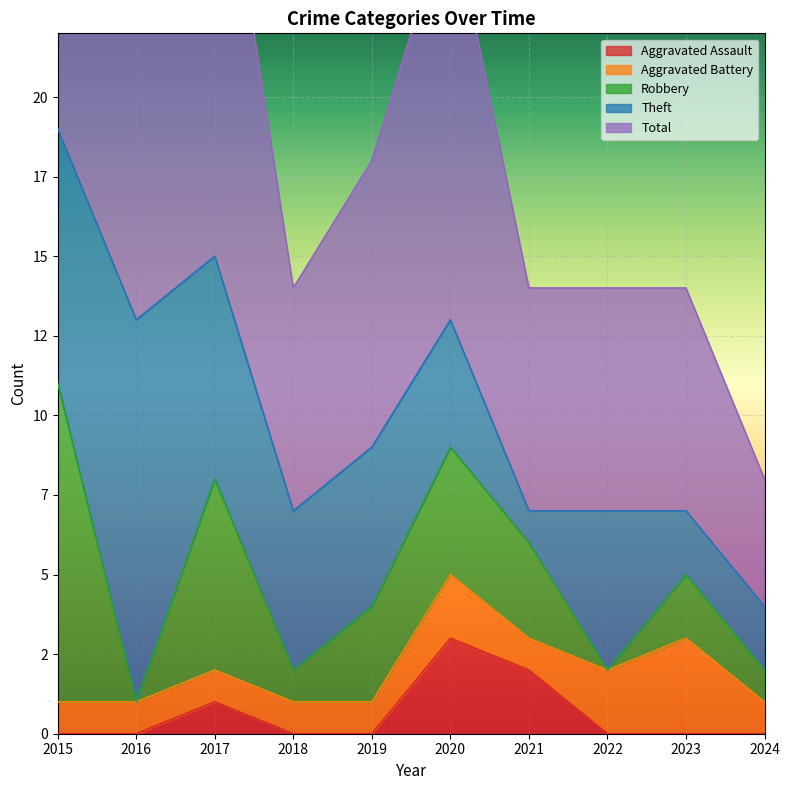

Between which two adjacent categories do Robbery and Theft first intersect?

2015 and 2016